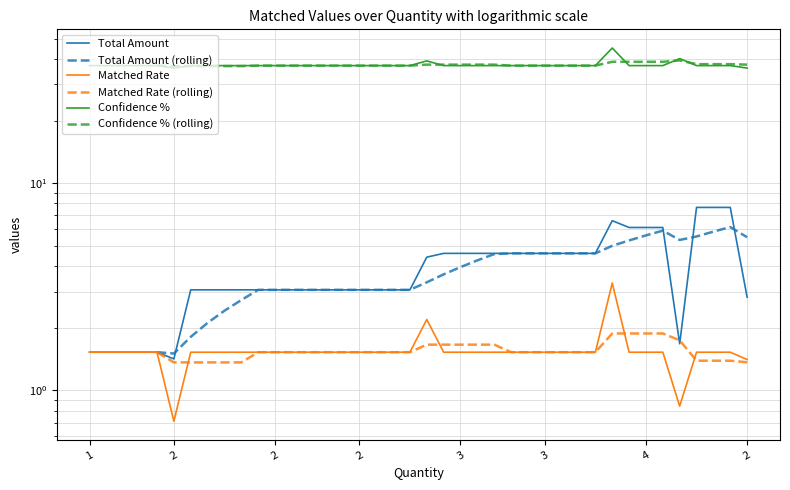

What is the difference between the maximum and minimum values in the Confidence % series?

9.0